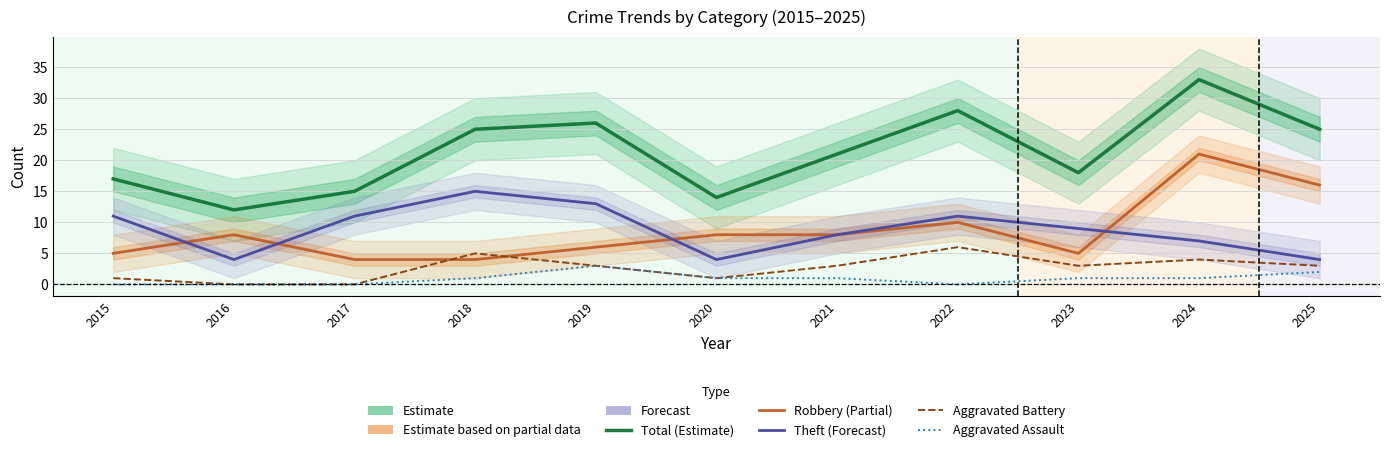

What is the difference between the highest and lowest values at 2023?

17